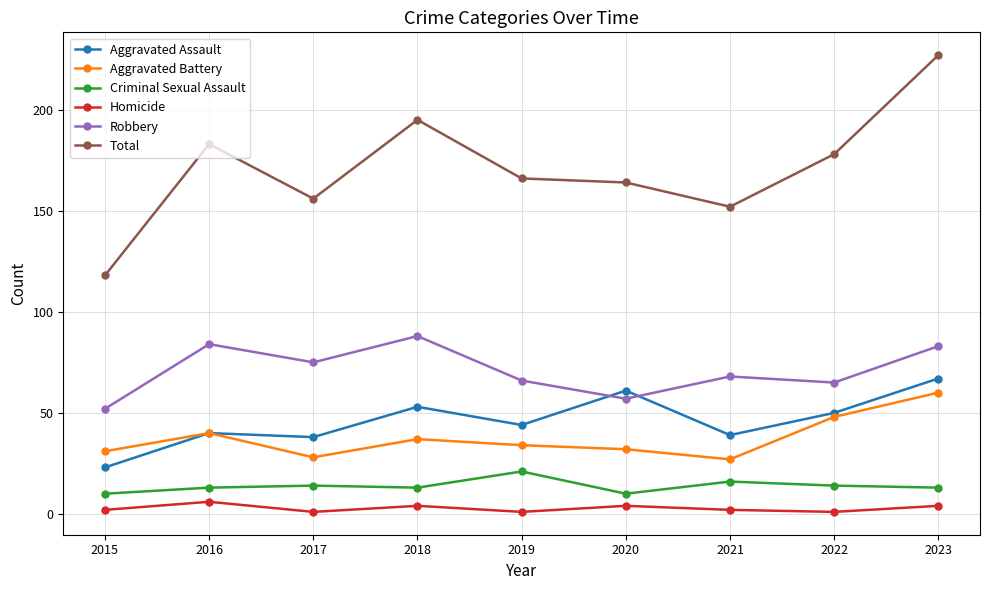

At how many categories does at least one series exceed 54?

9